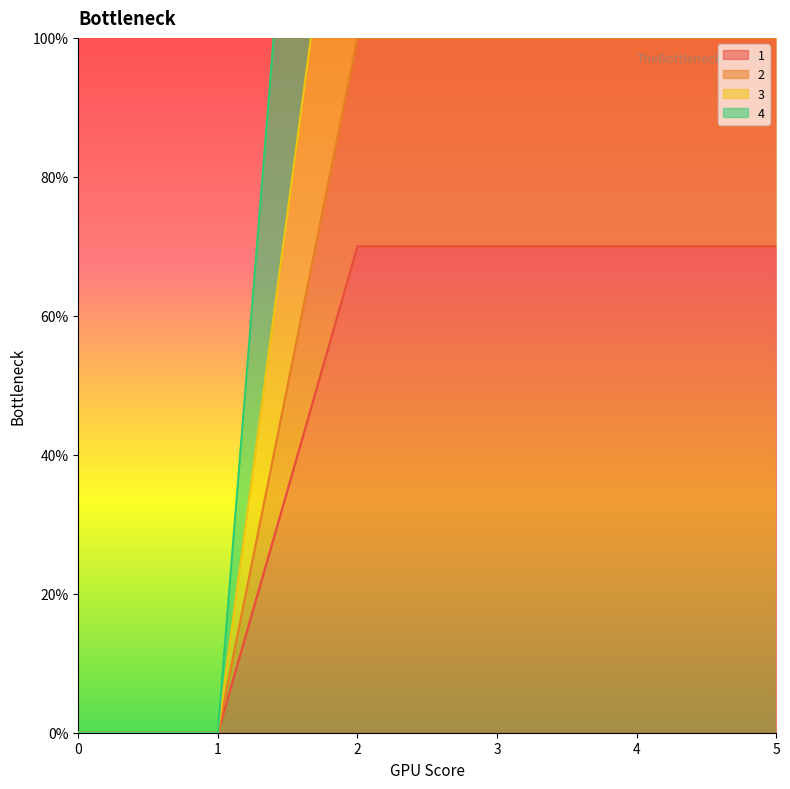

What is the value of the 4 point at the 5th from the left?

250